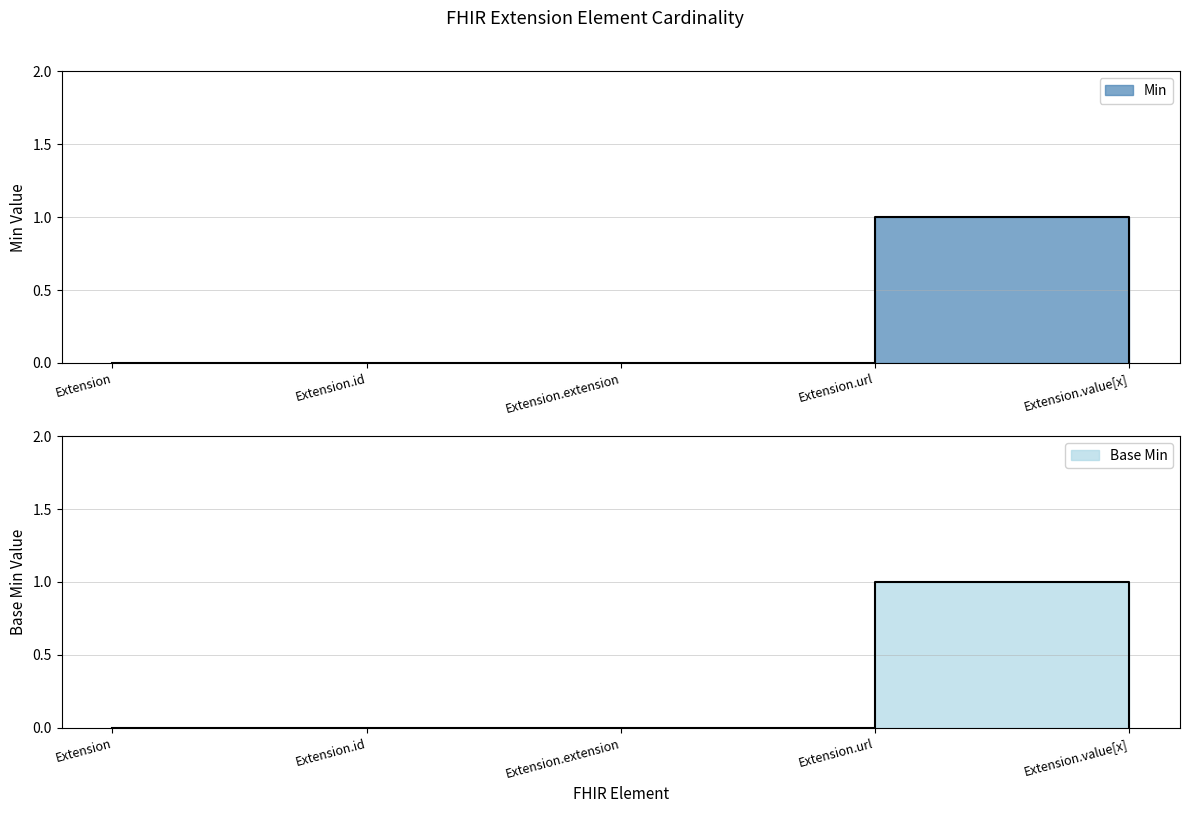

At which label is Base Min closest to 0?

Extension